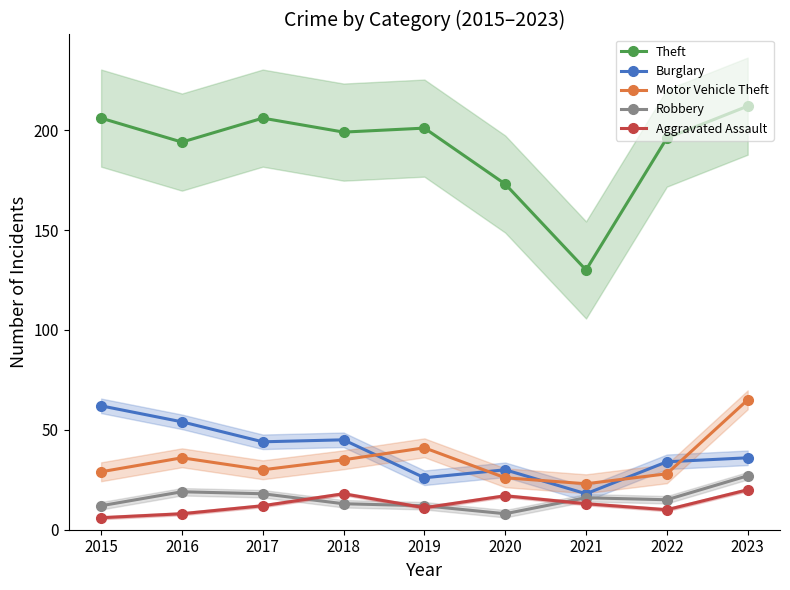

What is the spread (max minus min) of values at 2015?

200